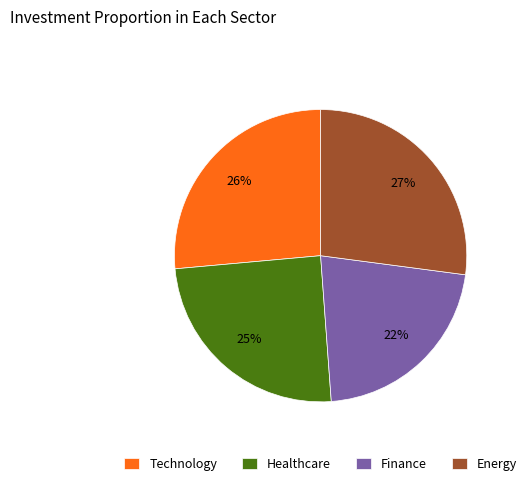

What percentage is the Technology slice, to the nearest percent?

26%